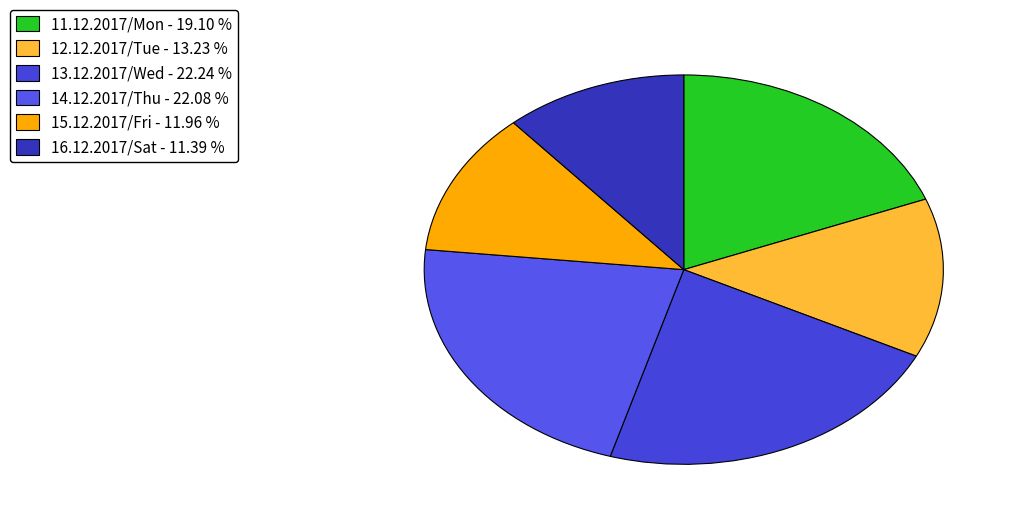

Which has a higher value, 16.12.2017/Sat or 14.12.2017/Thu?

14.12.2017/Thu